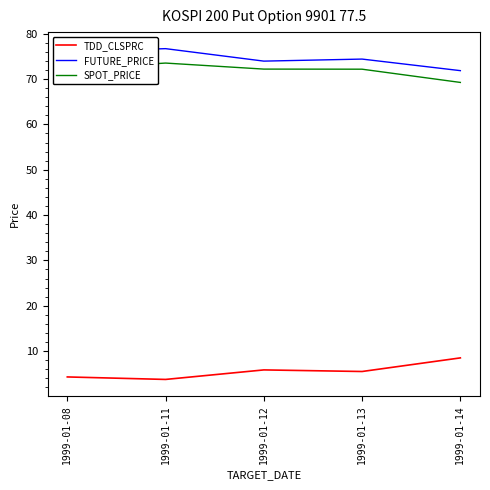

What is the difference between the highest and lowest values at 1999-01-08?

71.7